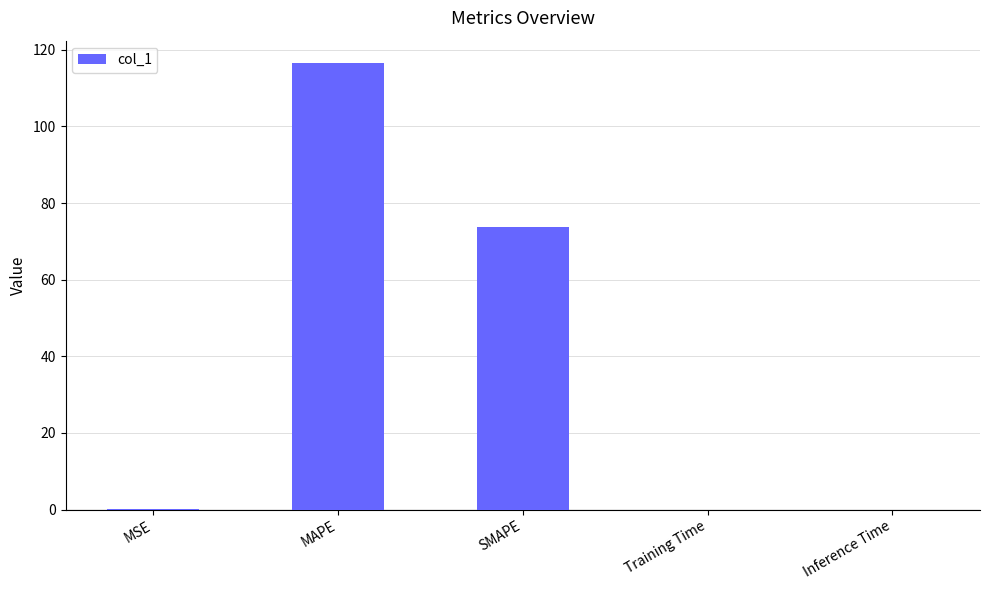

How many series are shown in this chart?

1